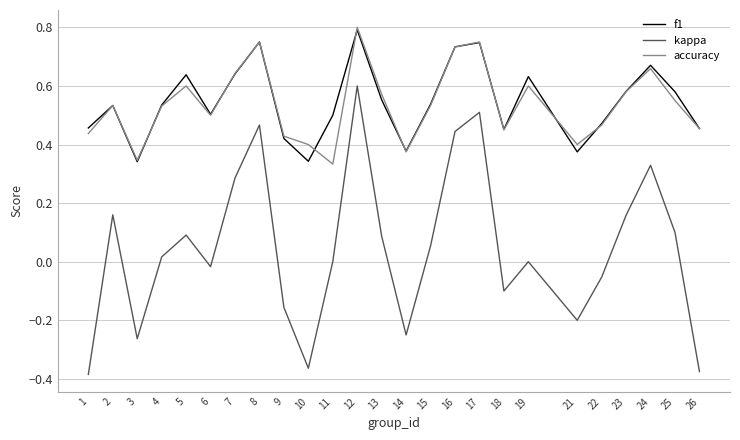

Is it true that f1 equals 0.3 at 4?

False